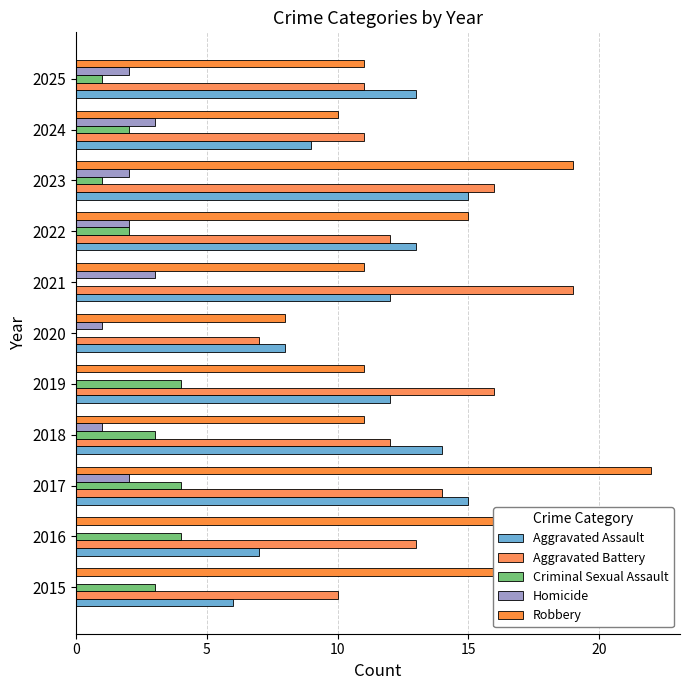

How many series are shown in this chart?

5